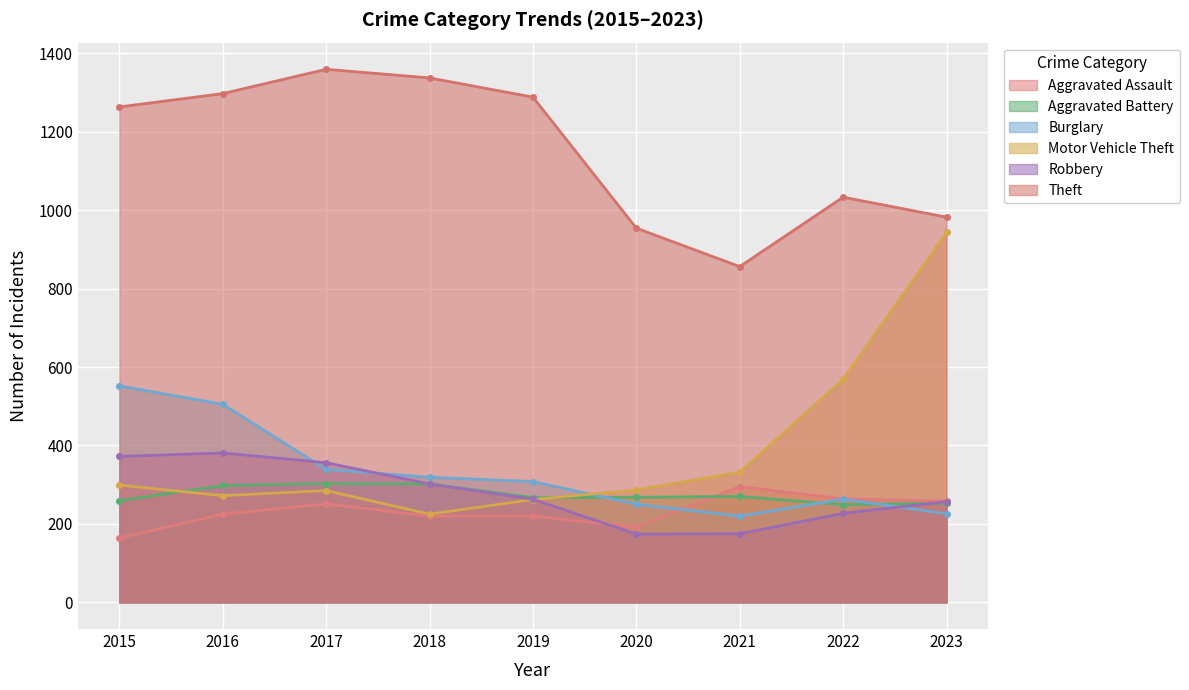

Reading right to left, list all the values displayed in this chart.

Aggravated Assault: 258	264	295	192	220	220	251	225	164
Aggravated Battery: 253	249	270	268	267	302	303	298	259
Burglary: 226	263	220	250	308	319	339	505	552
Motor Vehicle Theft: 943	569	332	287	262	225	285	272	299
Robbery: 257	227	175	174	263	302	356	381	372
Theft: 982	1033	856	954	1288	1337	1359	1297	1263